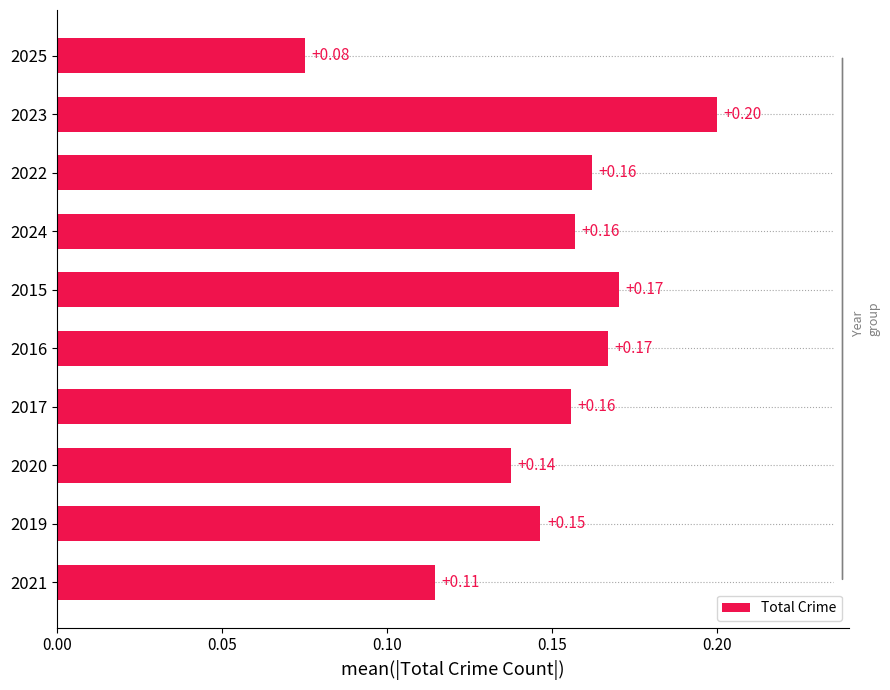

Which has a higher value, 2023 or 2025?

2023